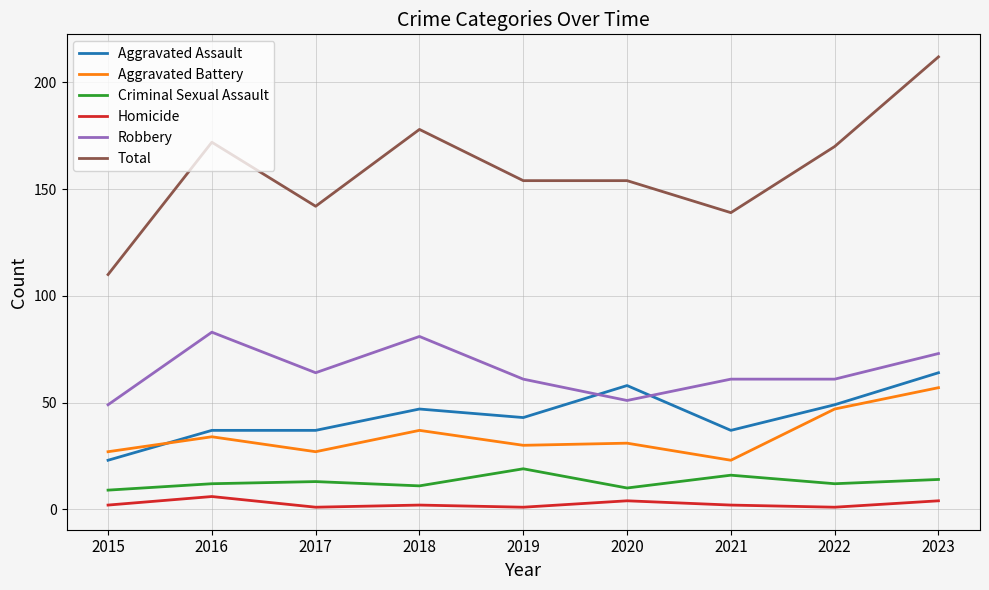

How many times do Aggravated Assault and Robbery cross each other?

2